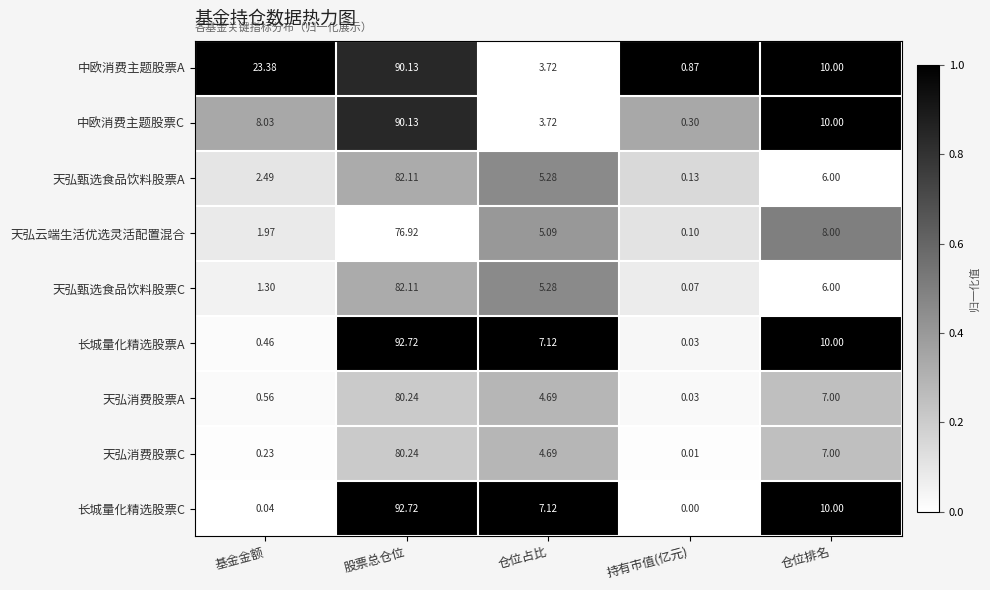

At which category does the chart reach its minimum across all series?

持有市值(亿元)